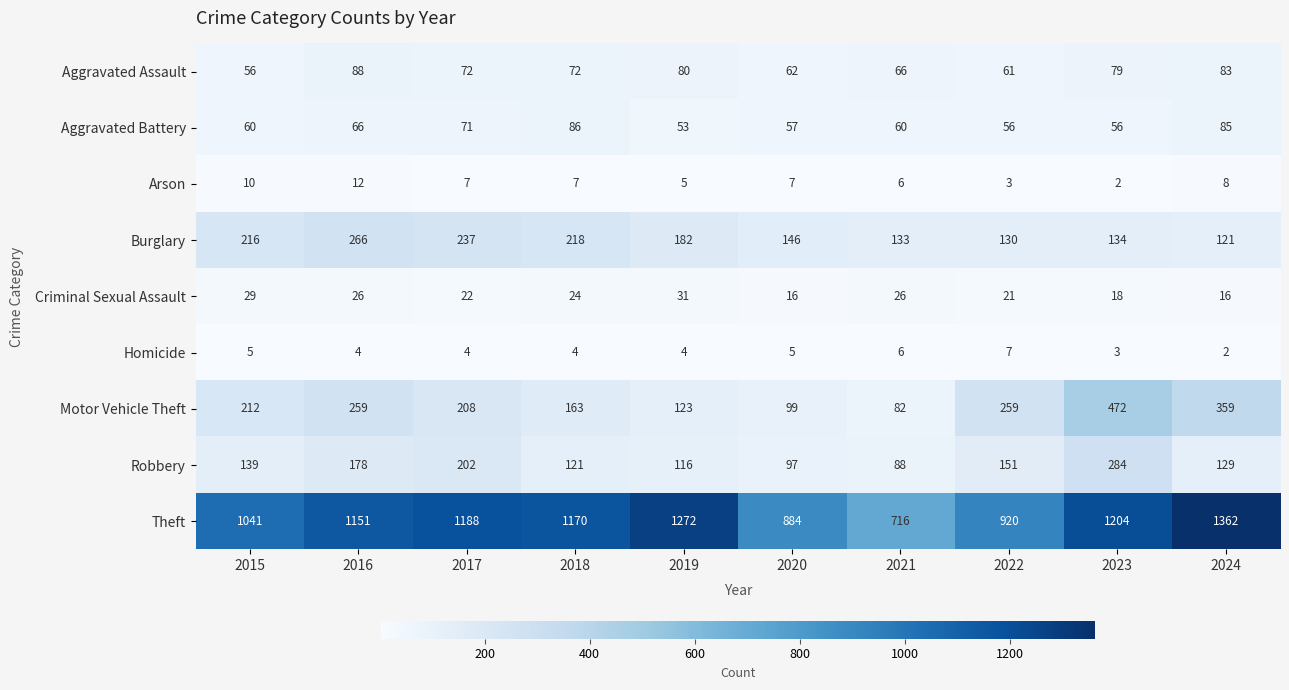

Which series has the widest spread of values?

Theft